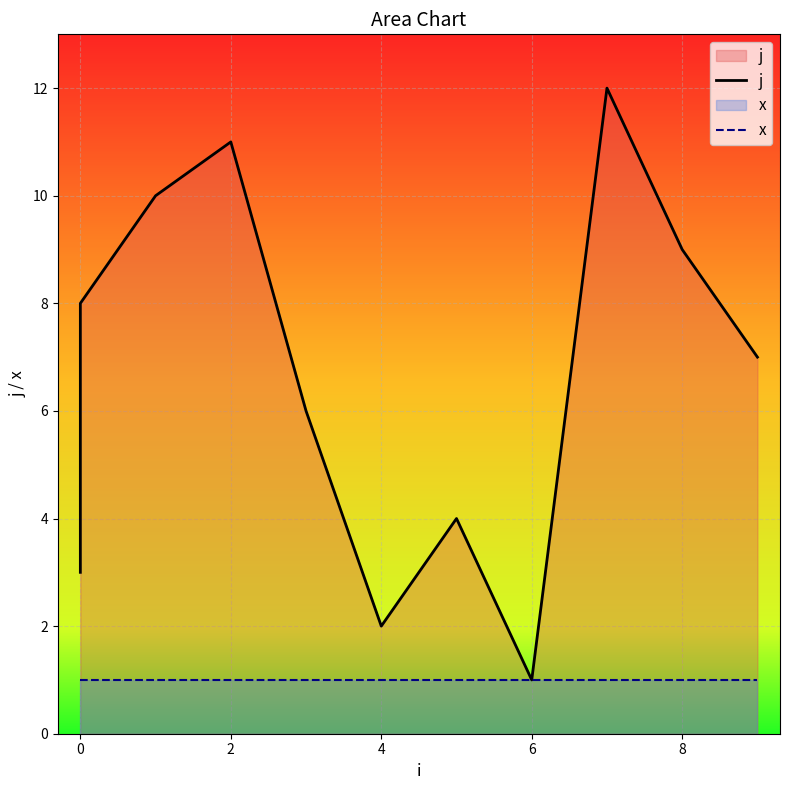

Which series has the widest spread of values?

j